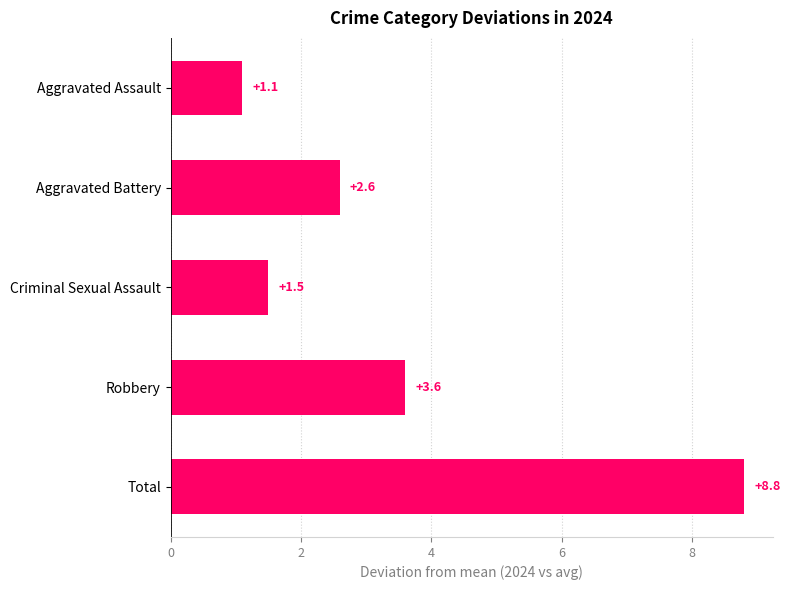

What is the sum of all values?

17.6